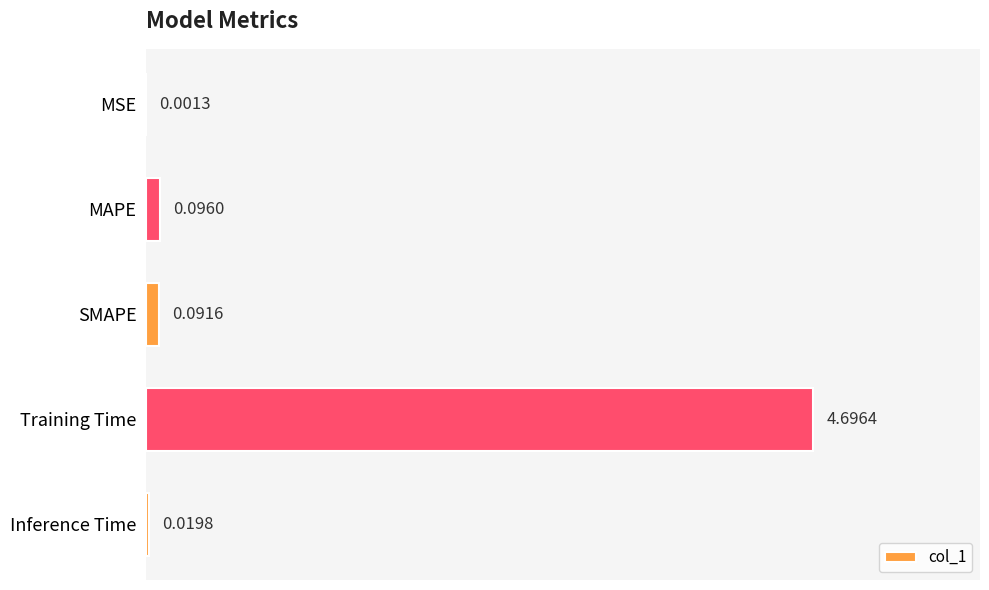

At which label is the value closest to 2?

MAPE